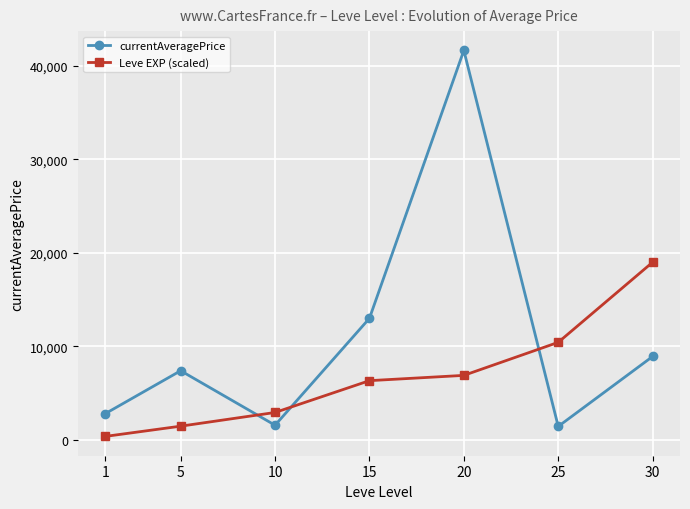

At which label does Leve EXP (scaled) reach its peak?

30